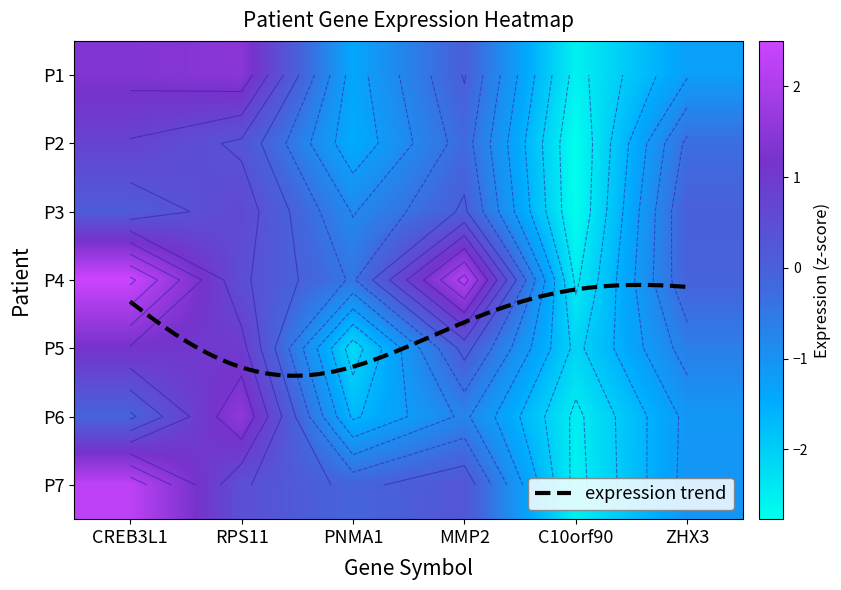

What is the lowest value of the MMP2 series?

-0.7